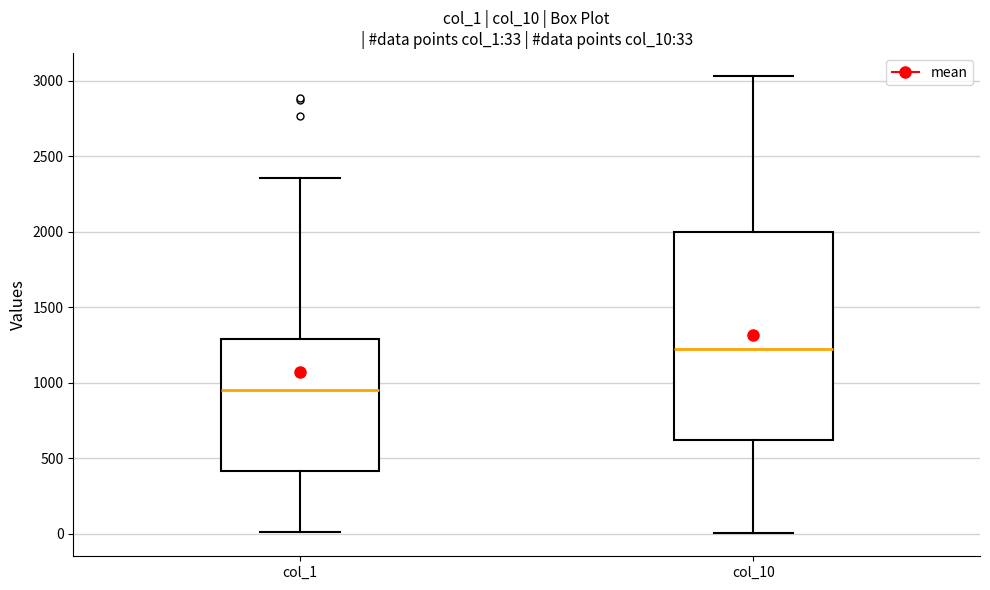

Which box is the tallest, from its lower edge to its upper edge?

col_10